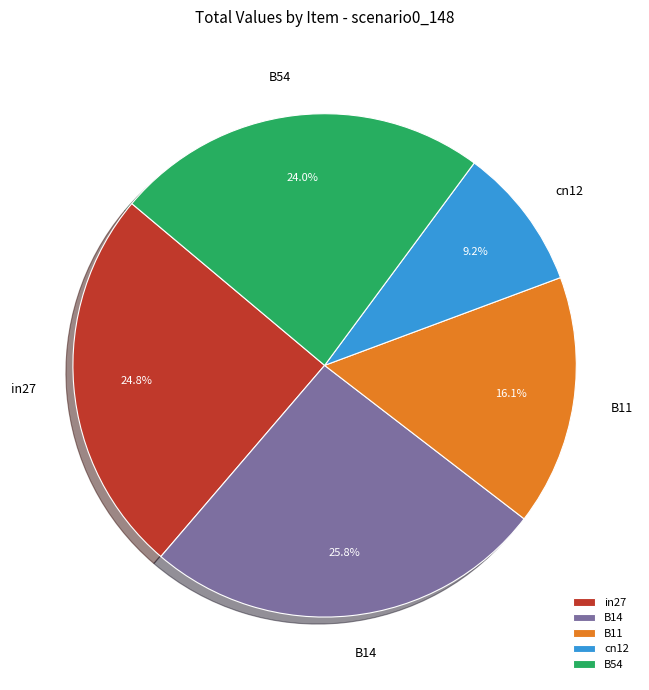

How much of the chart is everything except B54?

76.0%